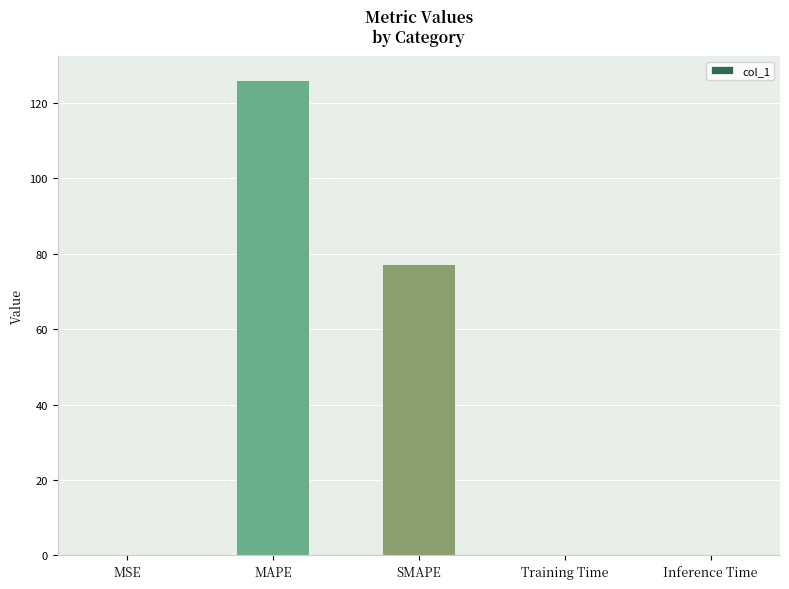

At which category does the chart reach its peak across all series?

MAPE